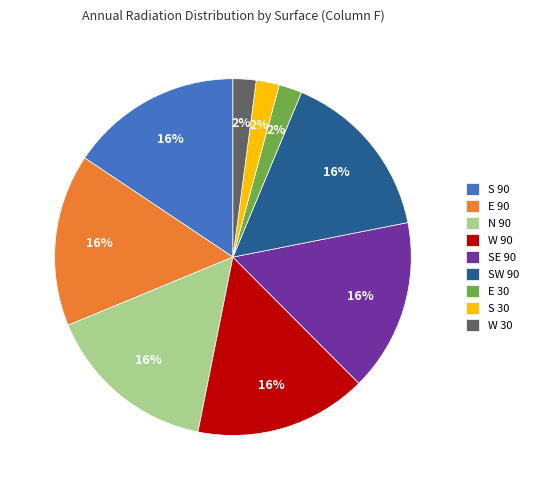

How many segments does this pie chart have?

9